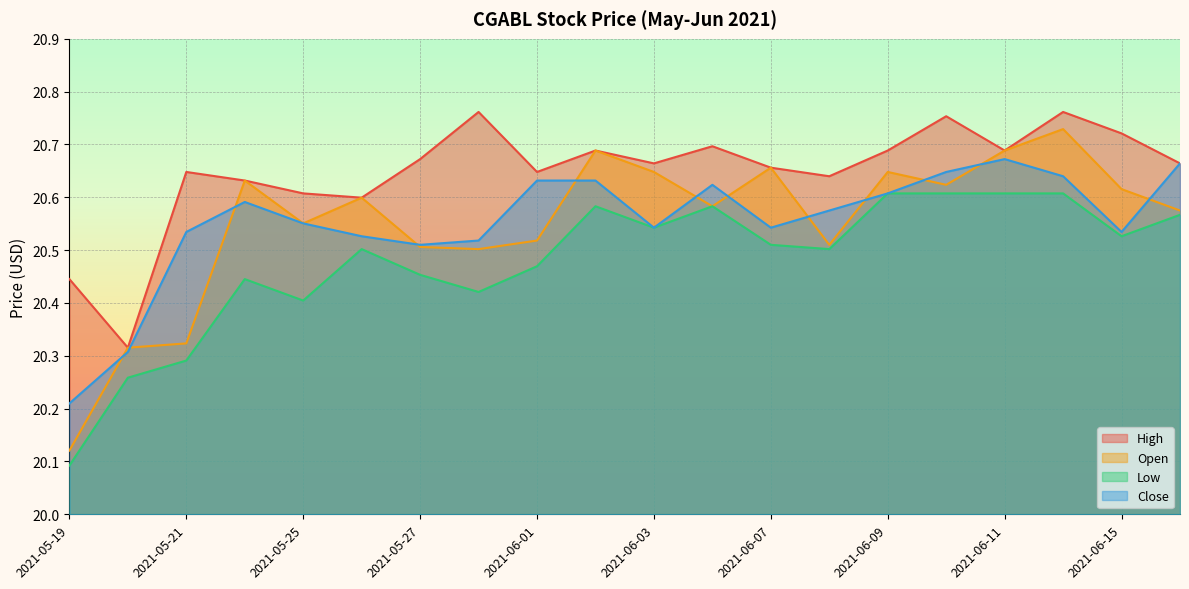

Which series has the largest range (max minus min)?

Open